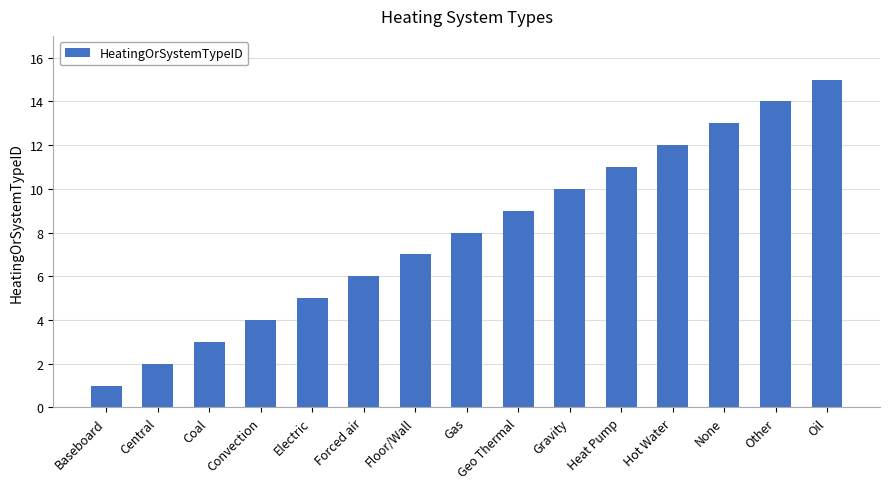

List the labels in order of value, smallest first.

Baseboard, Central, Coal, Convection, Electric, Forced air, Floor/Wall, Gas, Geo Thermal, Gravity, Heat Pump, Hot Water, None, Other, Oil